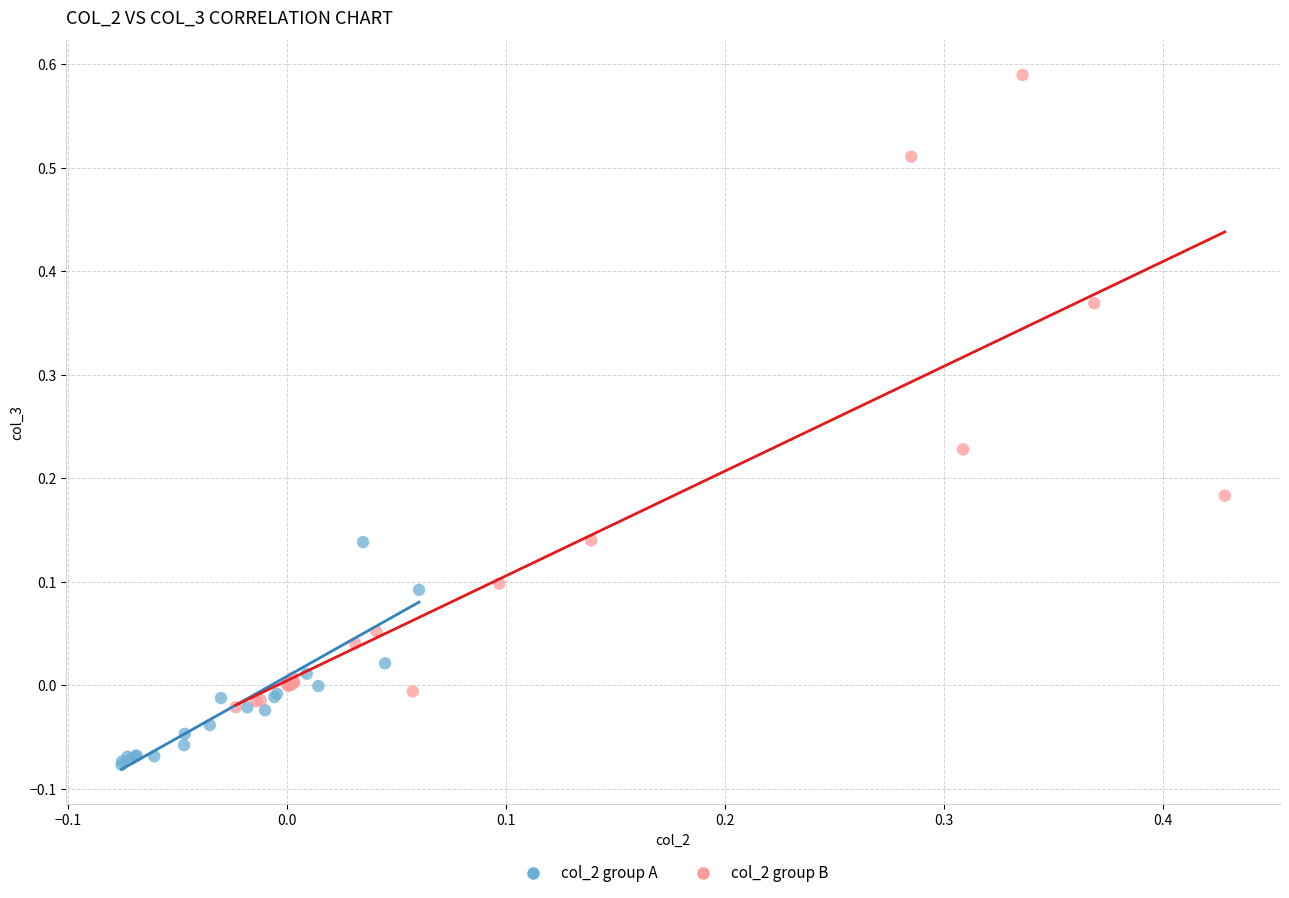

Which series contains the highest Y value?

col_2 group B